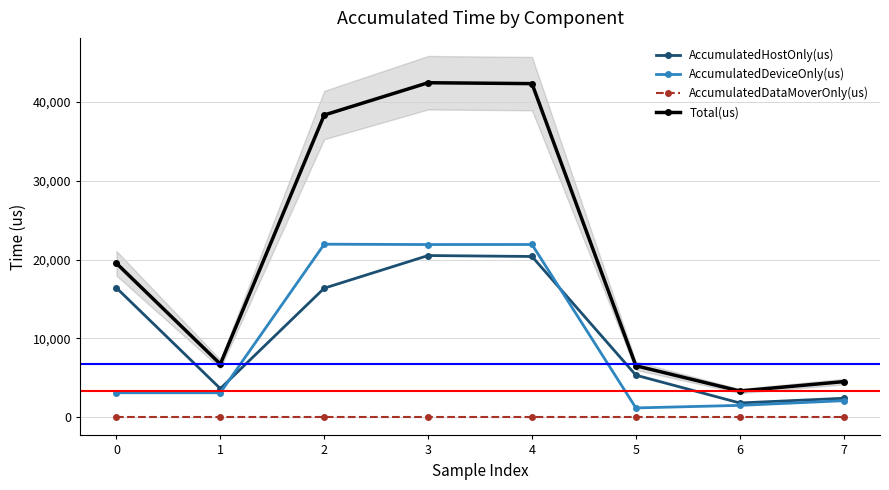

What is the difference between the highest and lowest values at 4?

42317.0